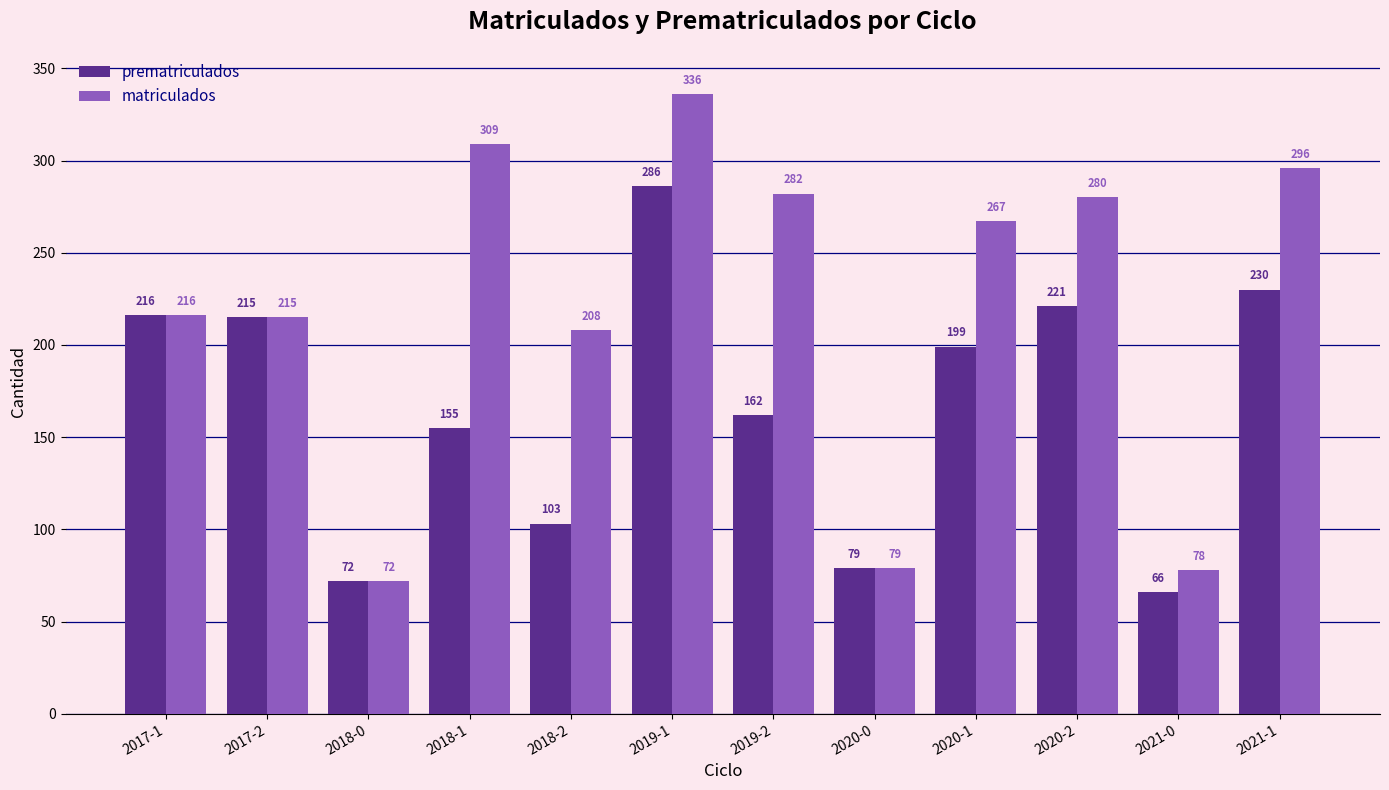

What is the value of the prematriculados bar at the 8th from the left?

79